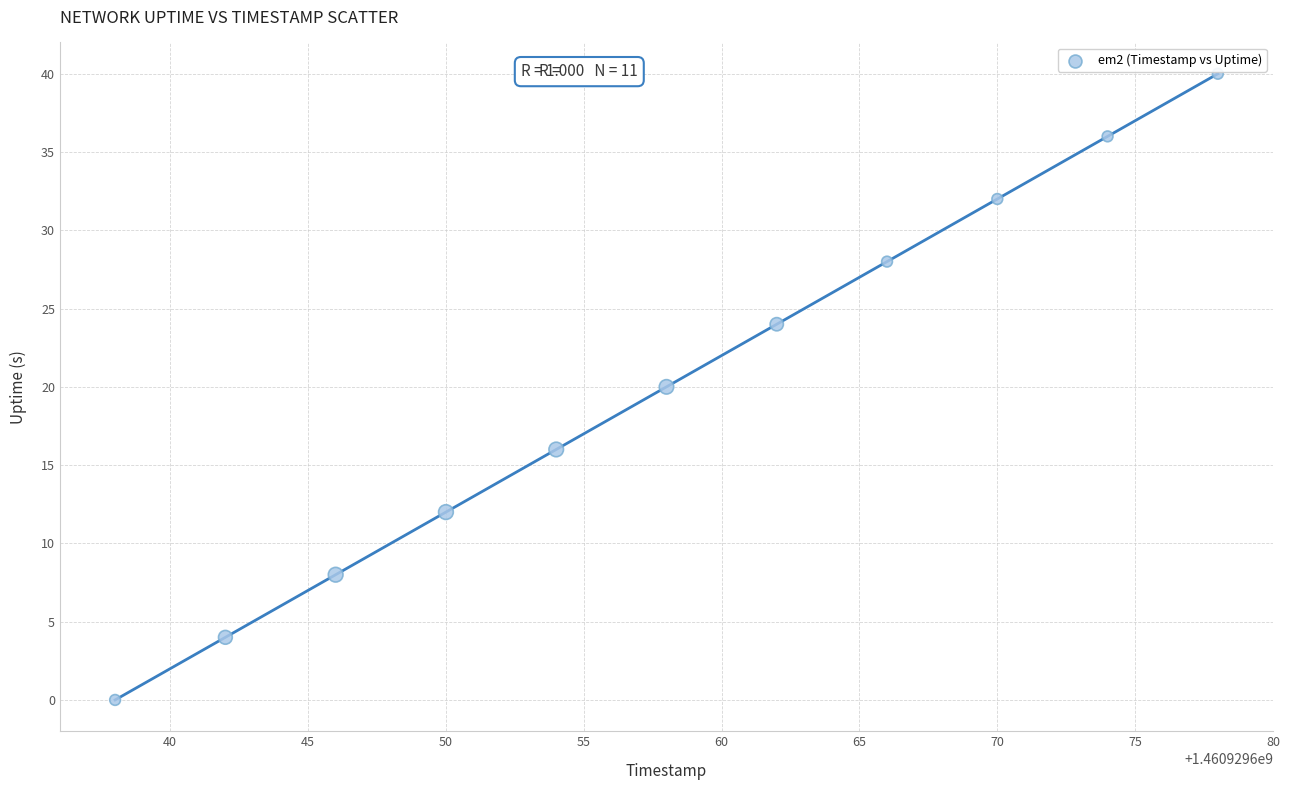

What is the range of Y values (max minus min)?

40